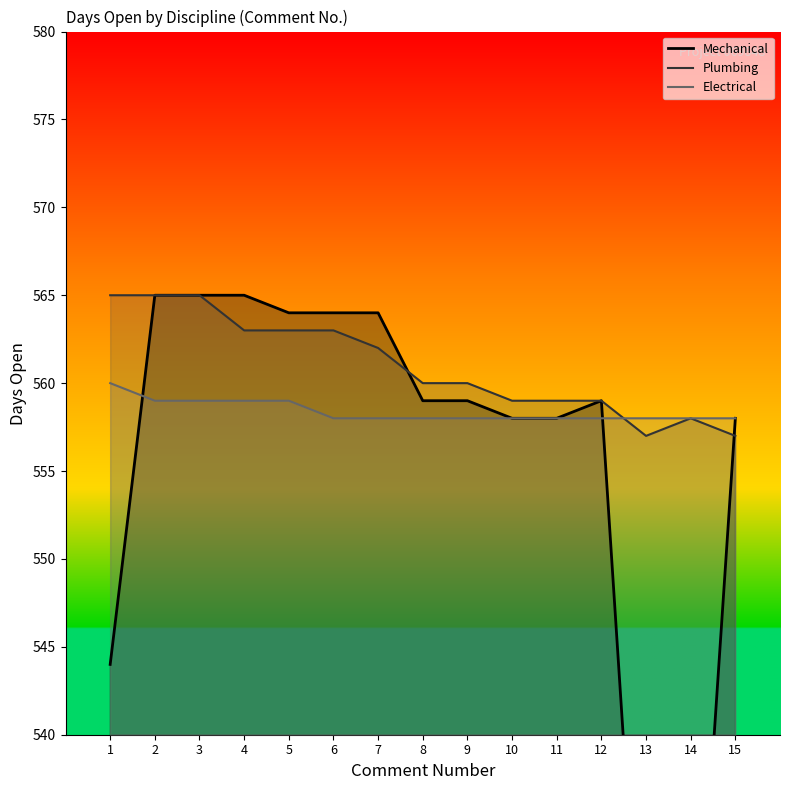

At which label does Mechanical first exceed 559?

2